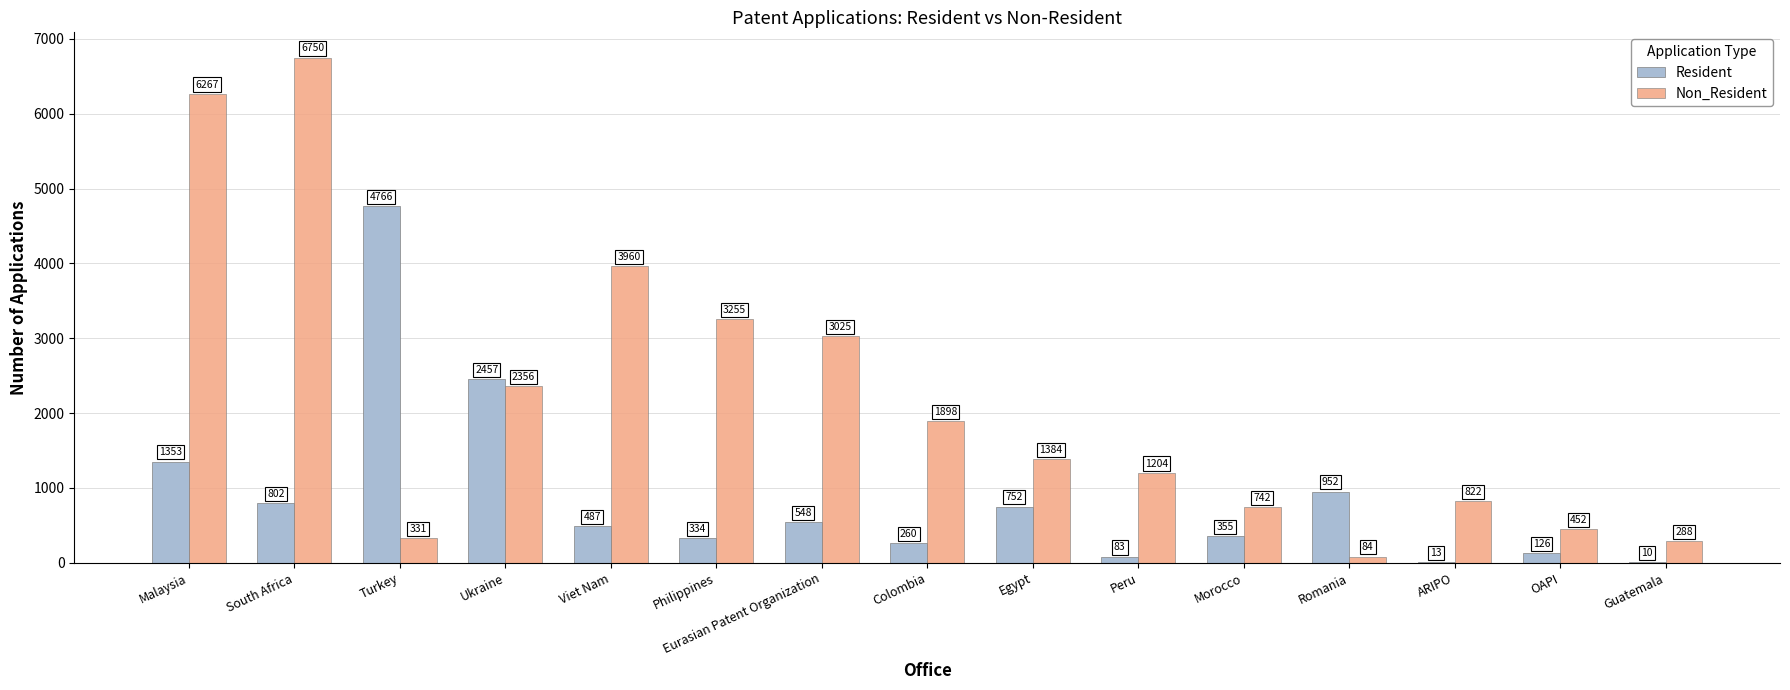

What is the sum of all Non_Resident values?

32818